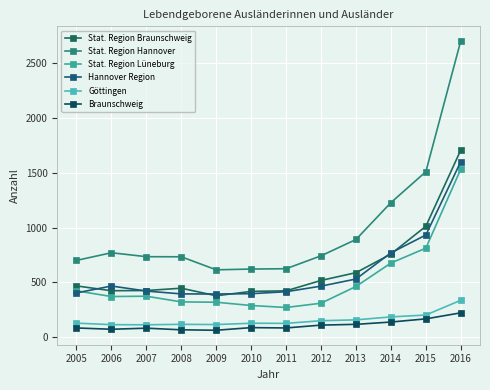

True or false: Stat. Region Braunschweig has more than 2 points higher than both neighbors.

False